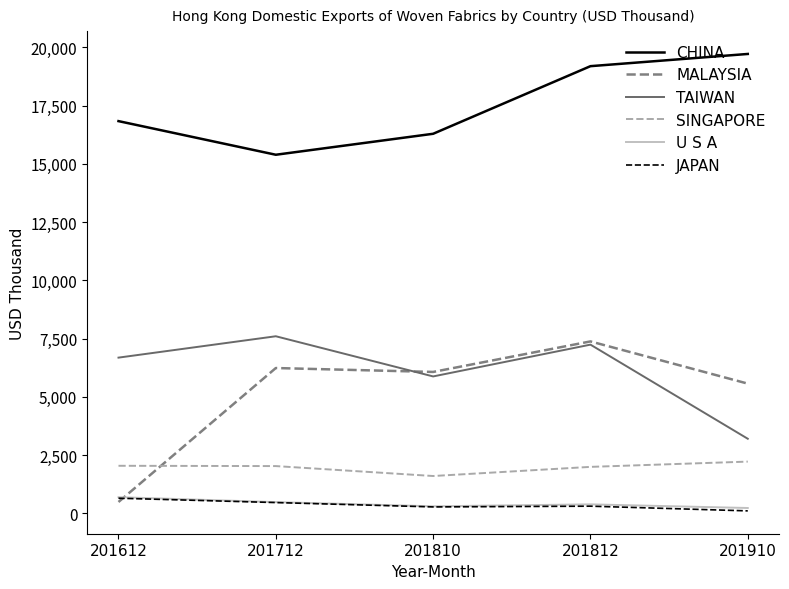

How many lines are shown in the chart?

6